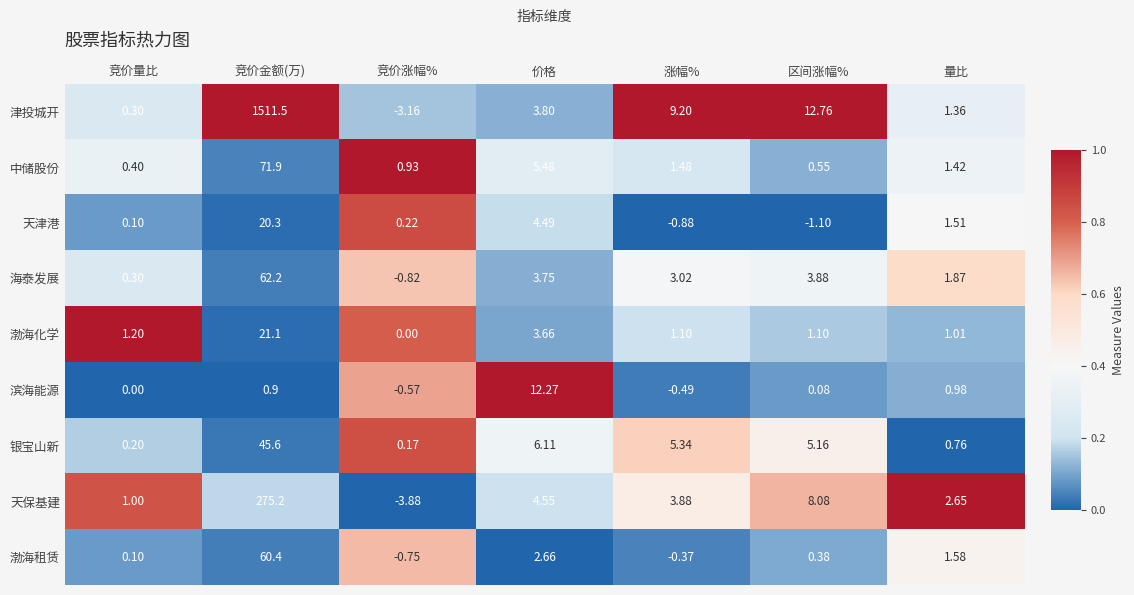

List the series in order of their peak value, lowest first.

滨海能源, 天津港, 渤海化学, 银宝山新, 渤海租赁, 海泰发展, 中储股份, 天保基建, 津投城开